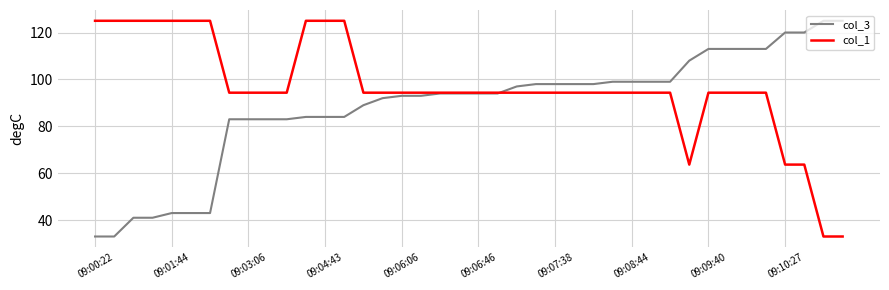

Which series has the largest total across all categories?

col_1